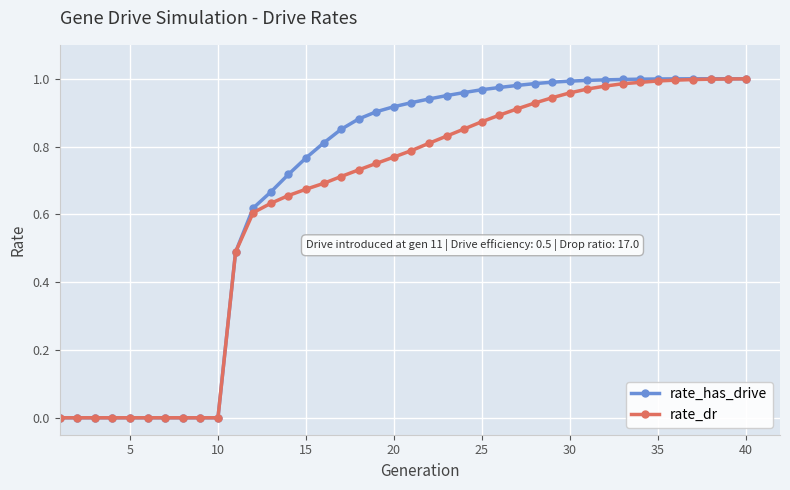

How many data points does each series have?

40